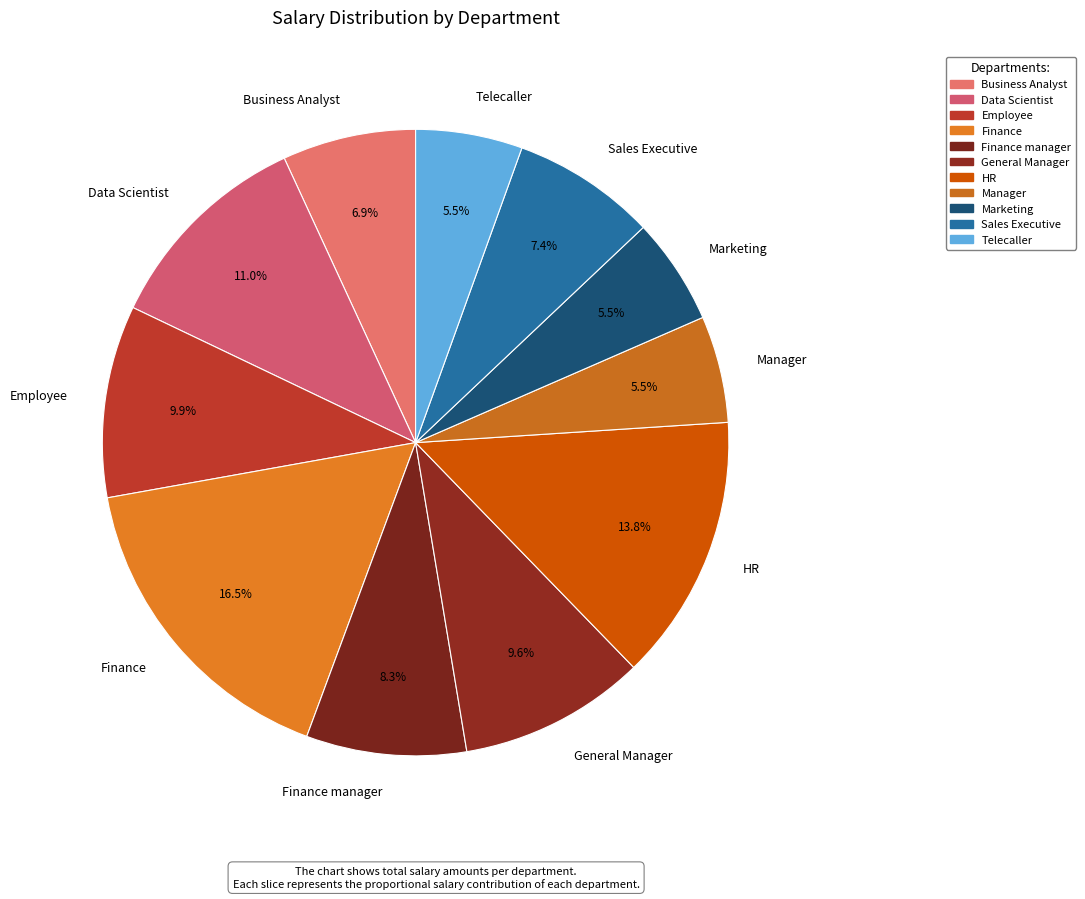

Is there a majority slice in this chart?

No